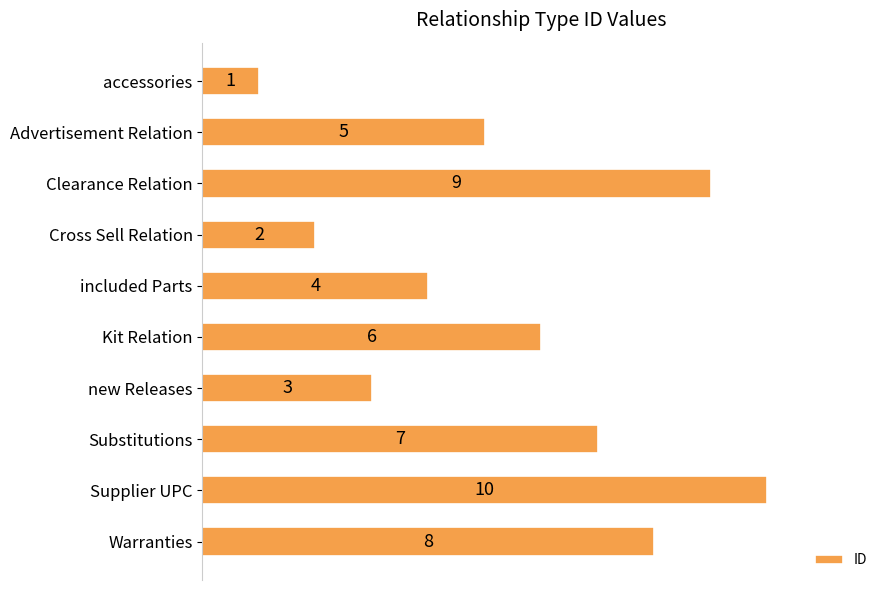

What is the change in value from accessories to Advertisement Relation?

+4